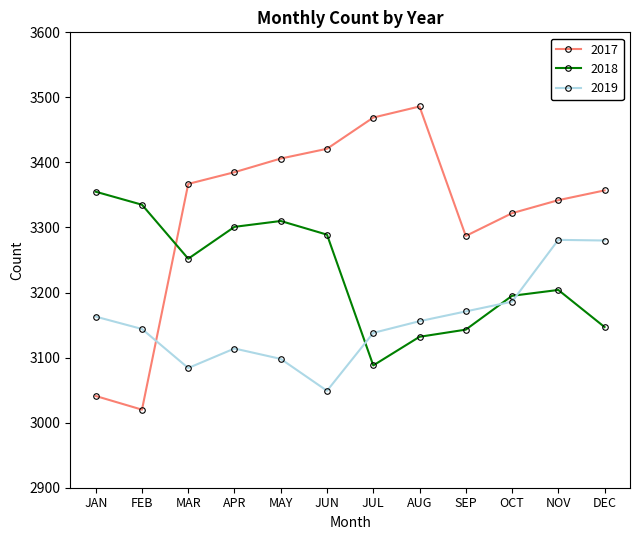

Does the chart have visible grid lines?

No